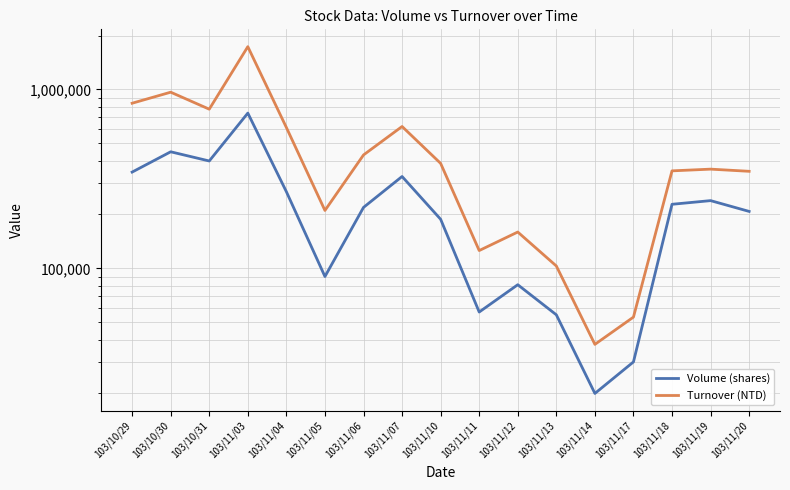

Is this an area chart (filled region under the line)?

No